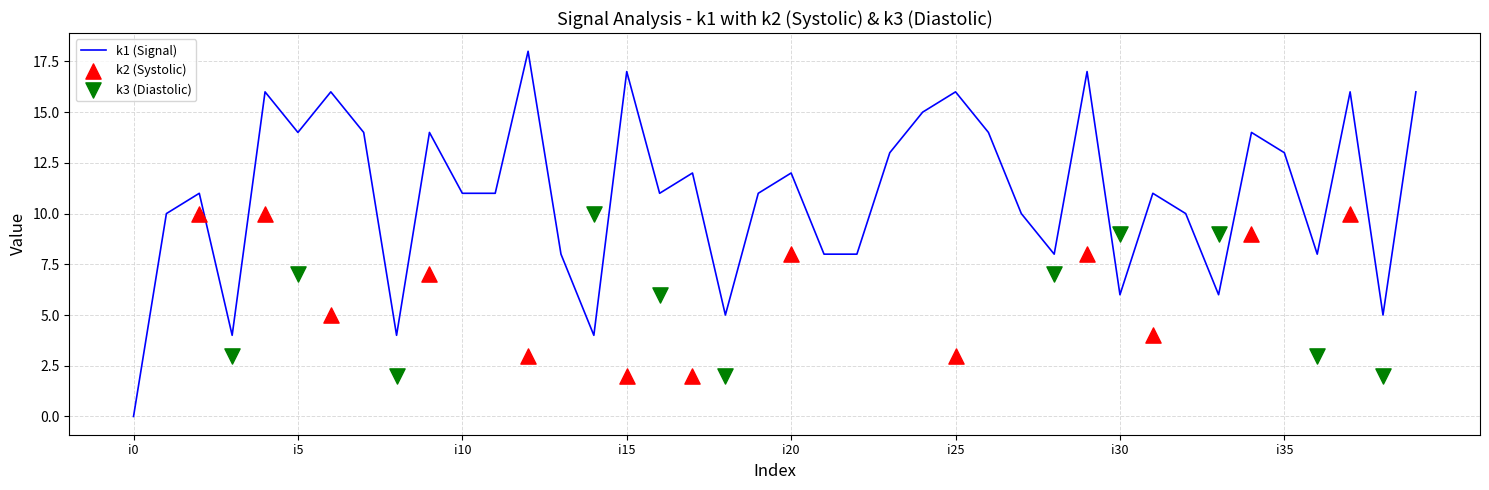

Which series has the largest total across all categories?

k1